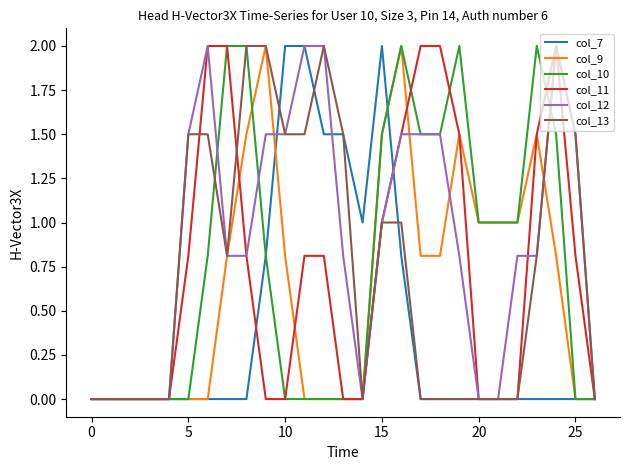

Which series has the largest total across all categories?

col_12